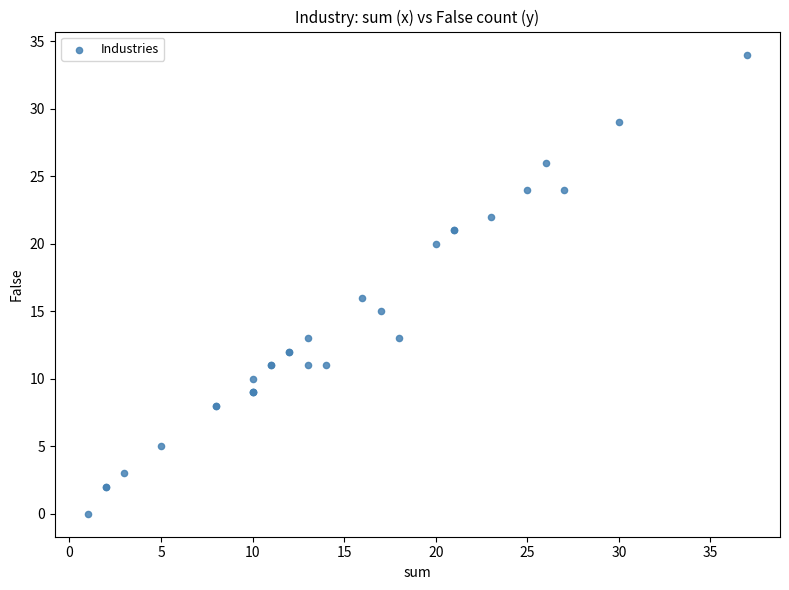

What Y value in the scatter plot is closest to 17?

16